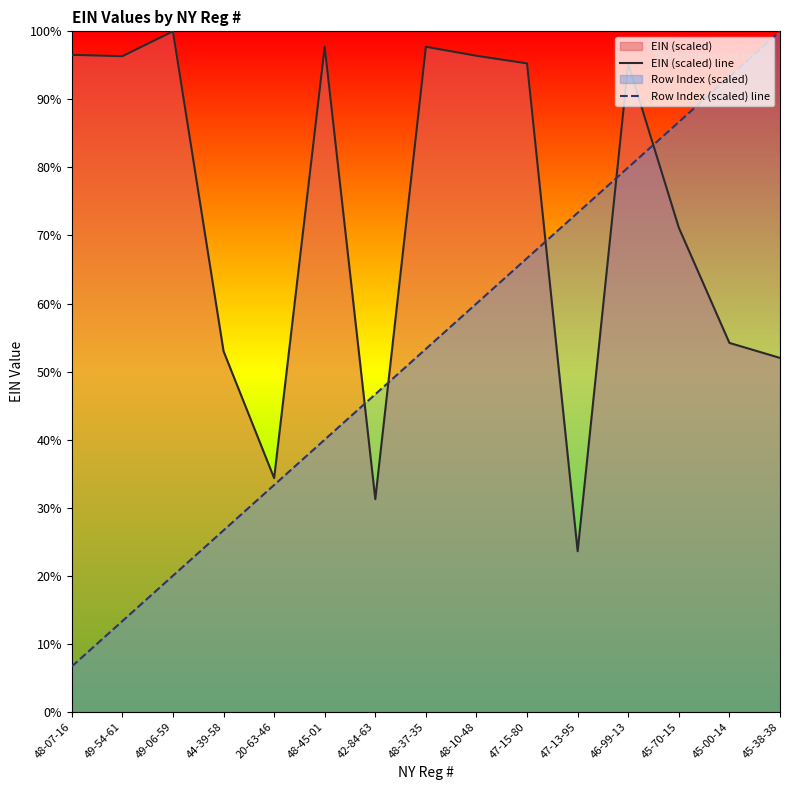

What is the sum of all EIN (scaled) line values?

1094.8